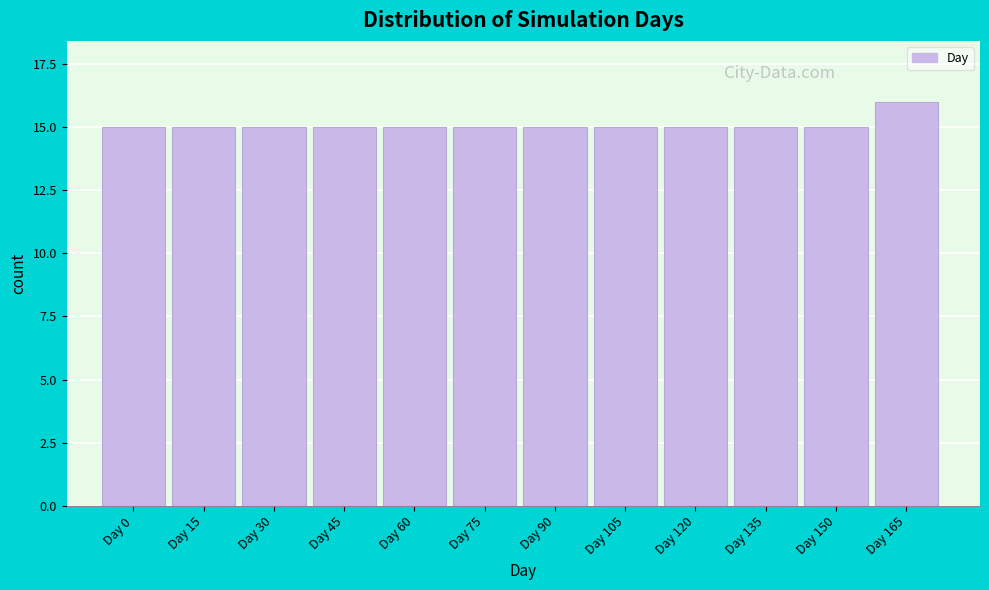

Reading left to right, extract all data points from this chart.

Day 0=15	Day 15=15	Day 30=15	Day 45=15	Day 60=15	Day 75=15	Day 90=15	Day 105=15	Day 120=15	Day 135=15	Day 150=15	Day 165=16